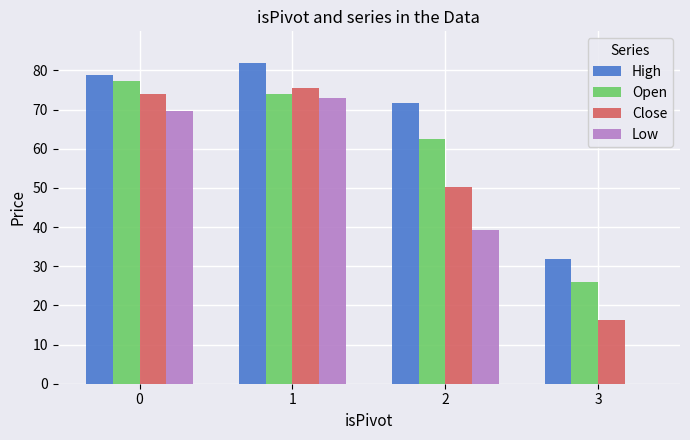

At which label is Open closest to 51?

2